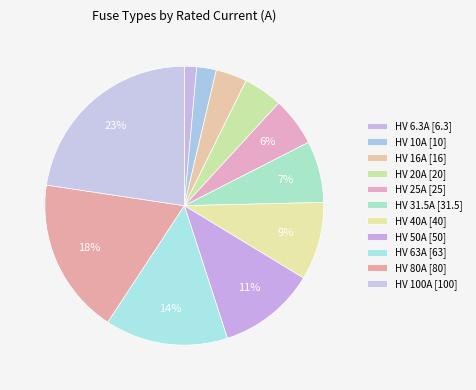

Count the number of slices in the pie.

11